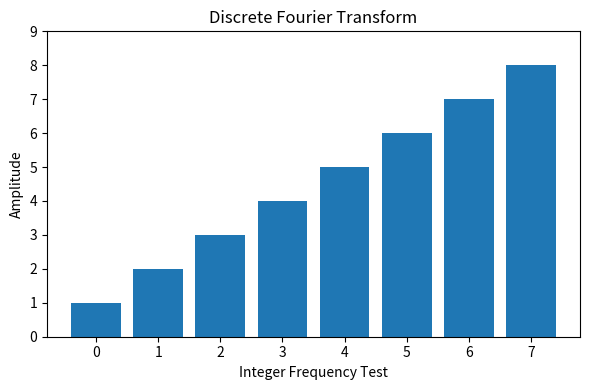

Rank the categories by value from lowest to highest.

0, 1, 2, 3, 4, 5, 6, 7